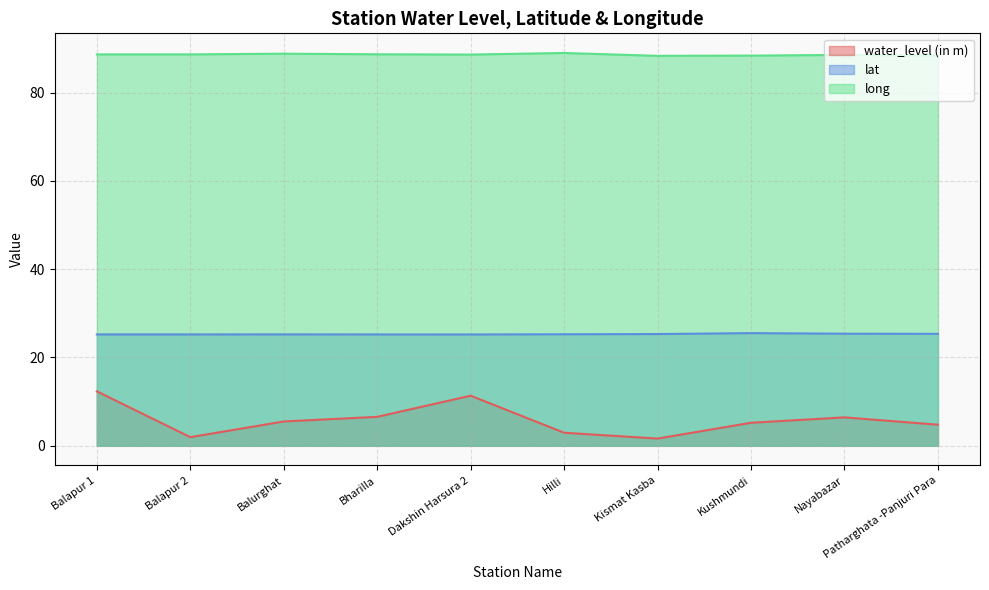

Does the chart display data point markers on the line(s)?

No